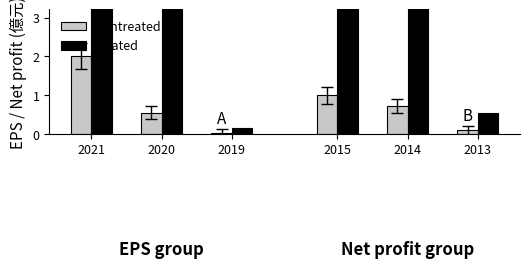

Which has a higher value, 2021 or 2019?

2021